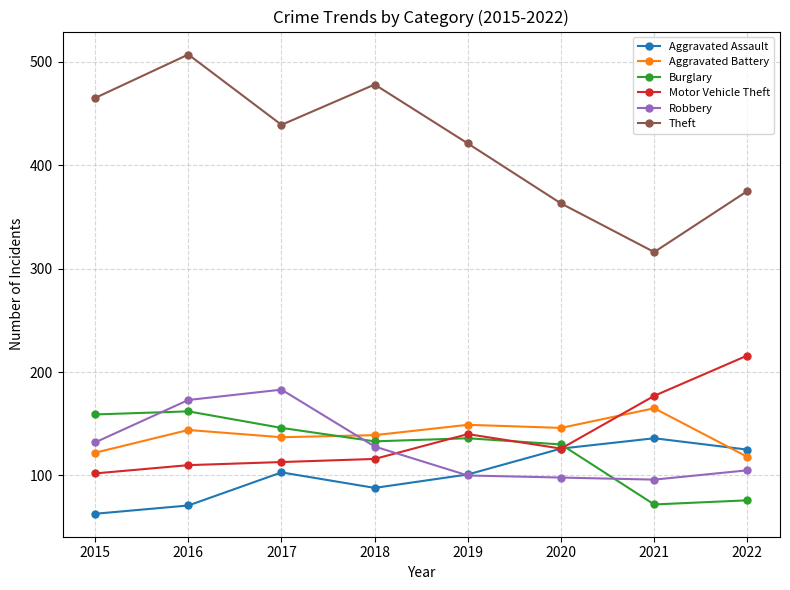

True or false: Aggravated Assault and Burglary cross at least once.

True